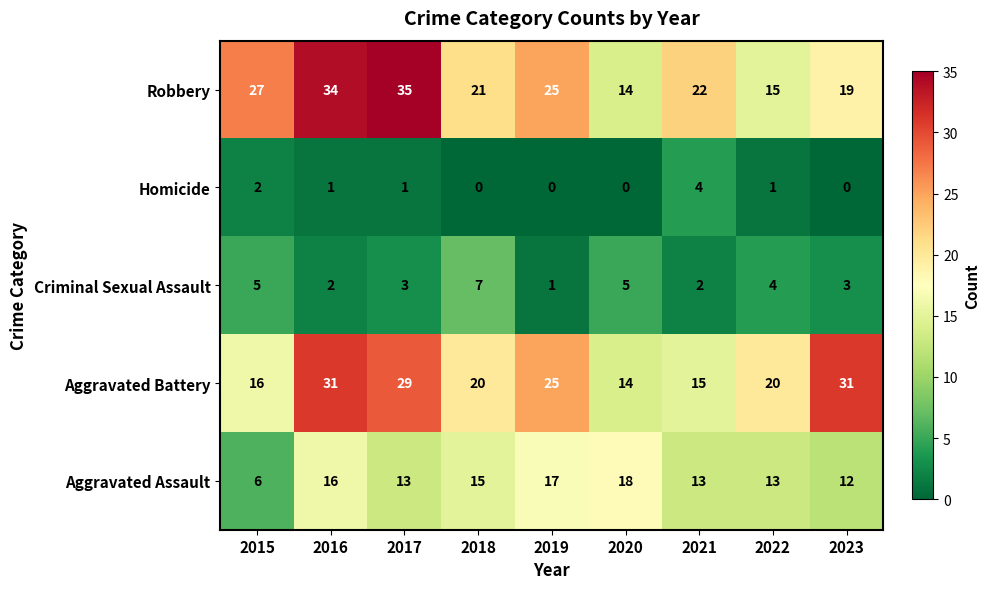

Is it true that Robbery equals 15 at 2022?

True